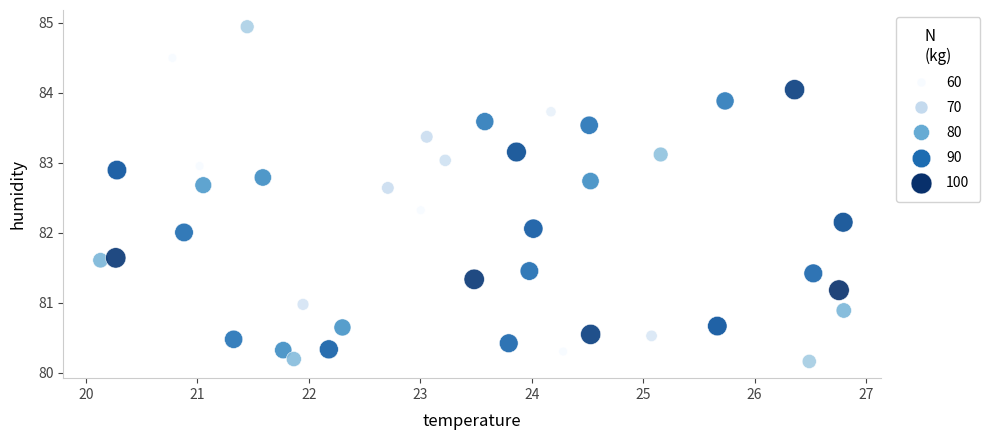

What is the range of Y values (max minus min)?

4.8